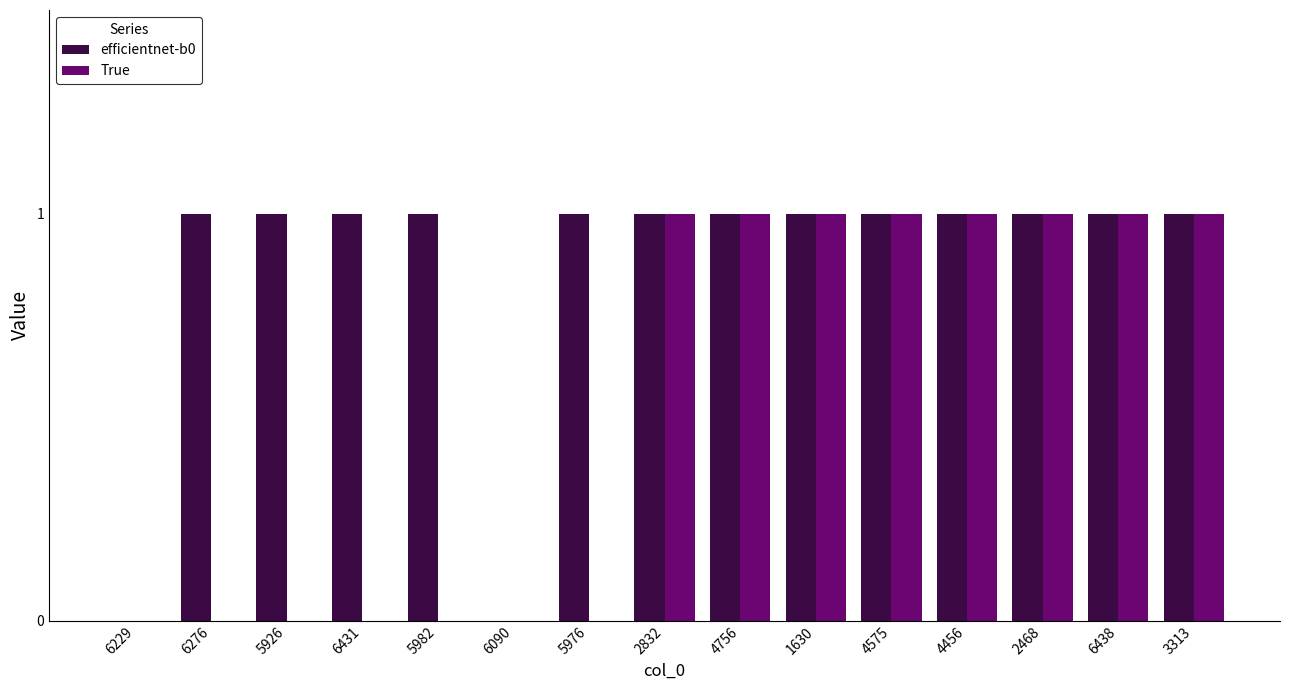

What are all the series names shown in the legend?

efficientnet-b0, True